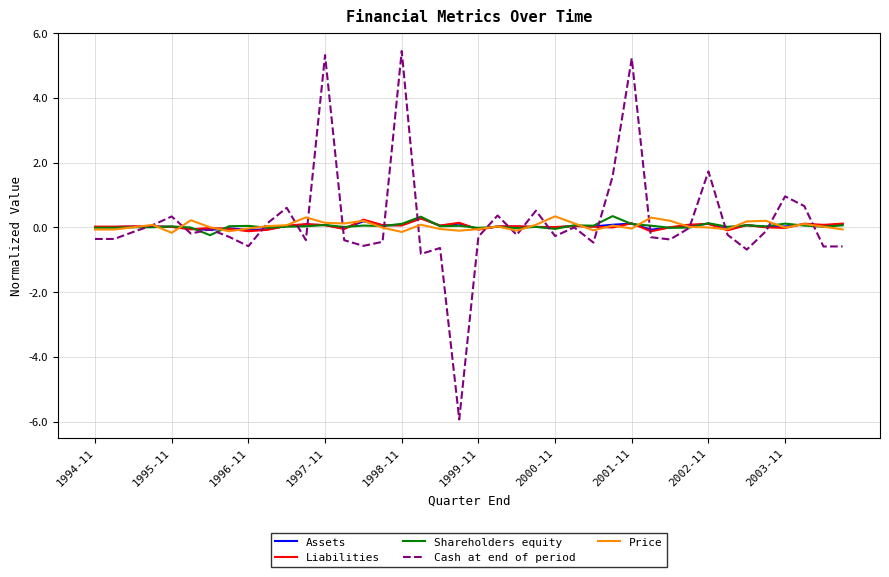

Which series has the widest spread of values?

Cash at end of period